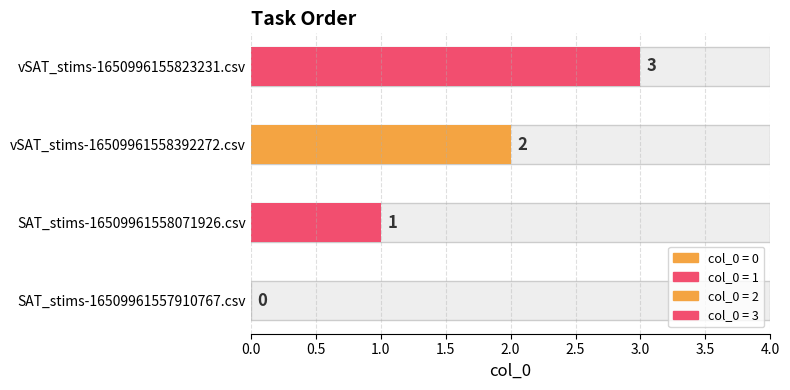

Reading right to left, transcribe all the data shown in this chart.

3	2	1	0